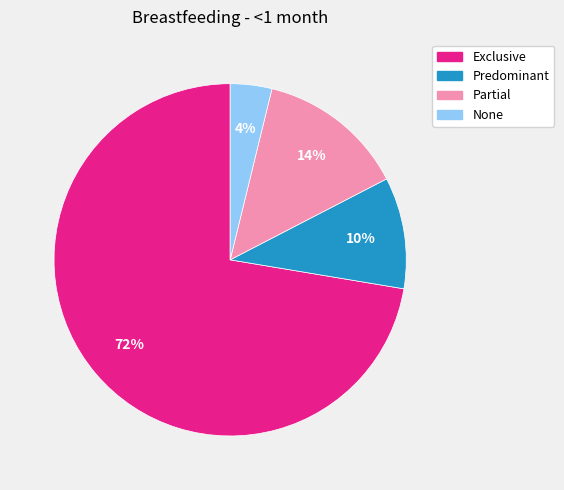

Does Exclusive account for over 50% of the chart?

Yes